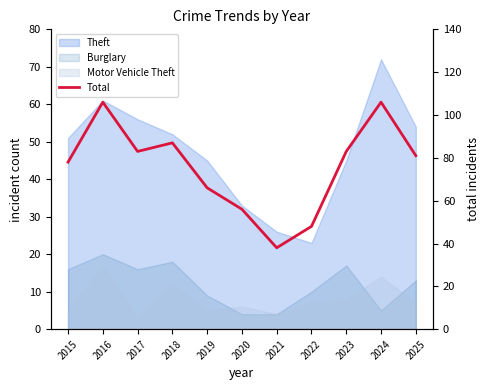

Reading left to right, what are all the values shown in this chart?

78	106	83	87	66	56	38	48	83	106	81